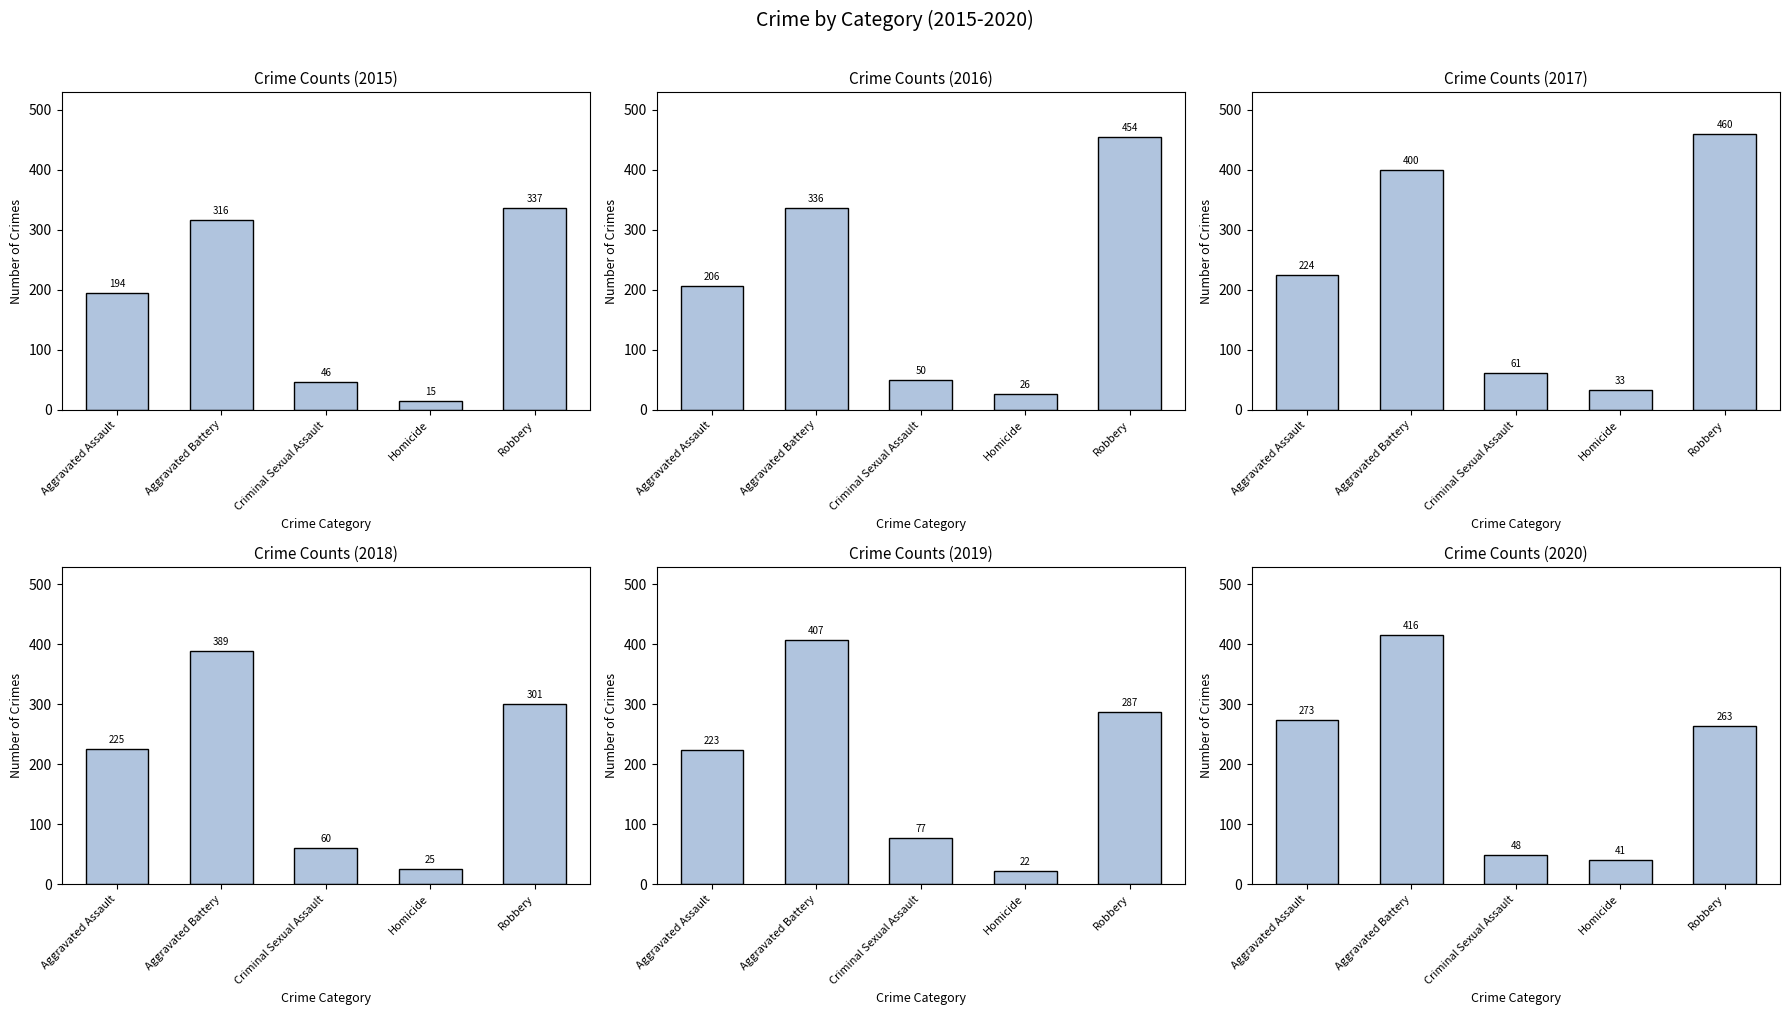

Rank the series by their maximum value, from highest to lowest.

2017, 2016, 2020, 2019, 2018, 2015